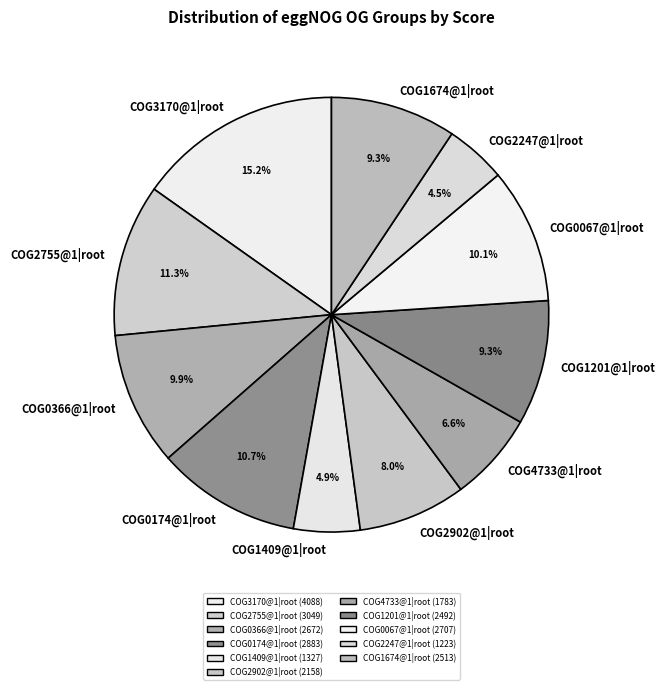

Combined, do COG0366@1|root and COG2902@1|root account for over 50%?

No